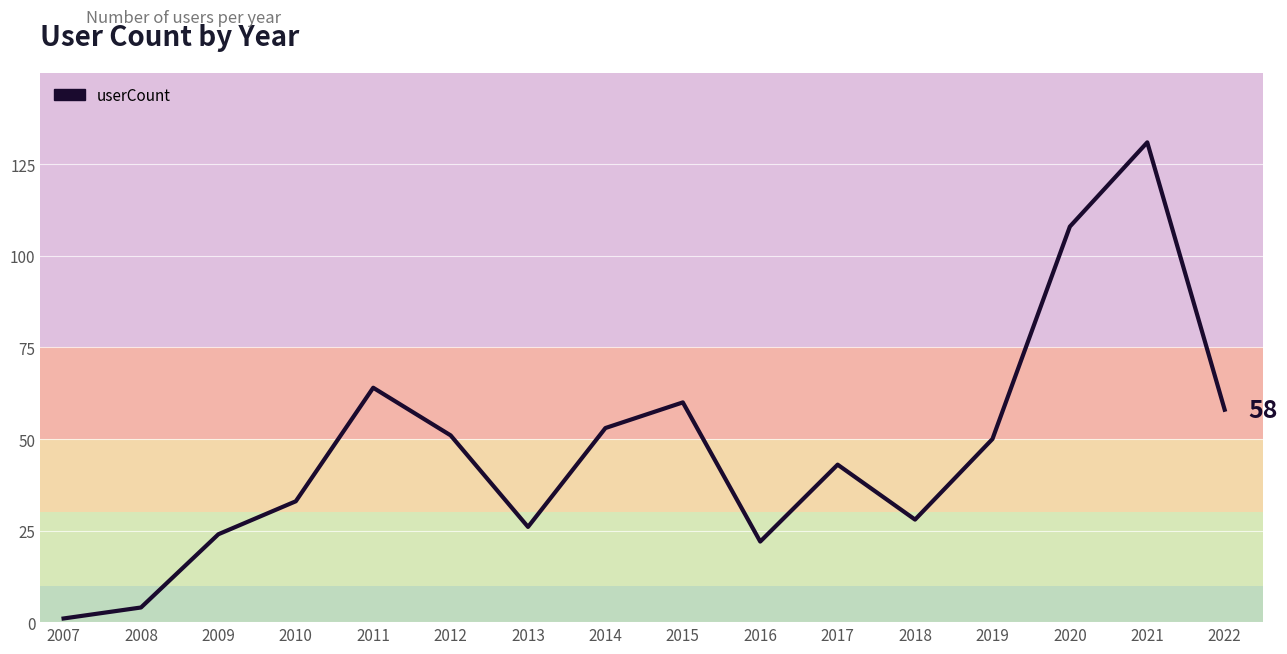

Is it true that the value at 2011 is 64?

True